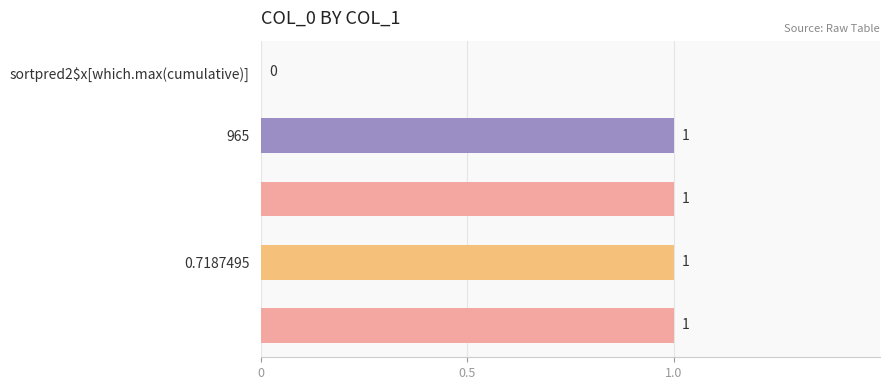

What is the sum of all values?

4